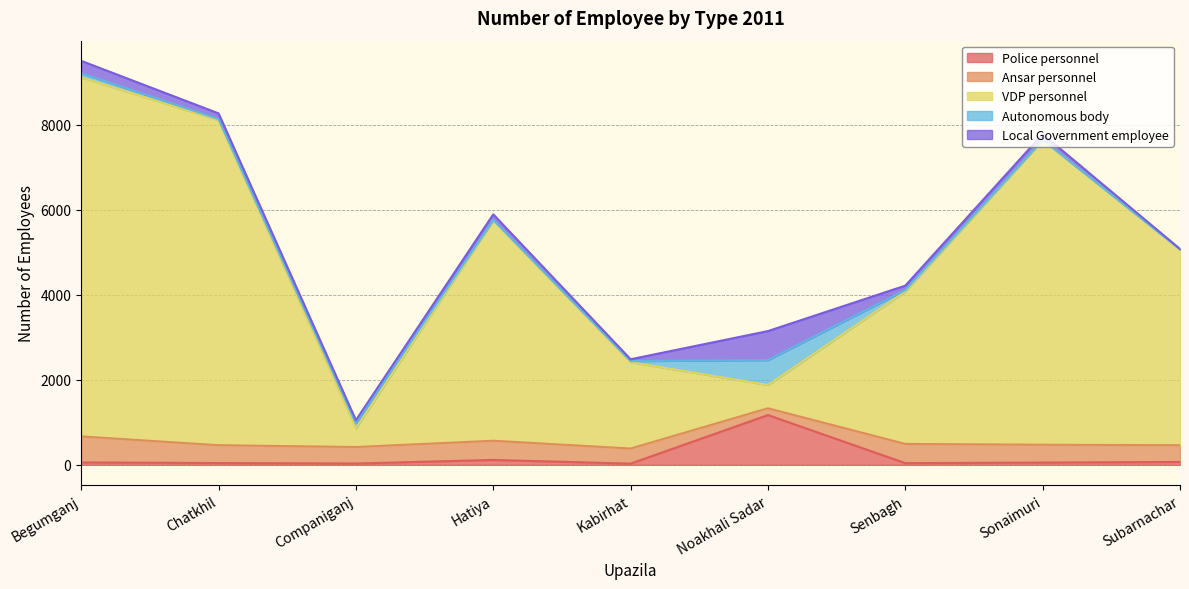

What is the minimum value for Police personnel?

28